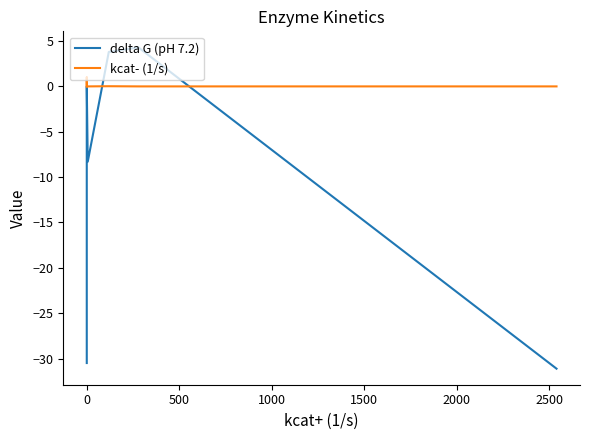

Reading left to right, what are all the values shown in this chart?

delta G (pH 7.2): -30.5	-30.5	0.0	0.0	0.0	0.0	-8.3	3.8	4.3	-31.1
kcat- (1/s): 0.0	0.0	1.0	1.0	0.0	0.0	0.0	0.0	0.0	0.0